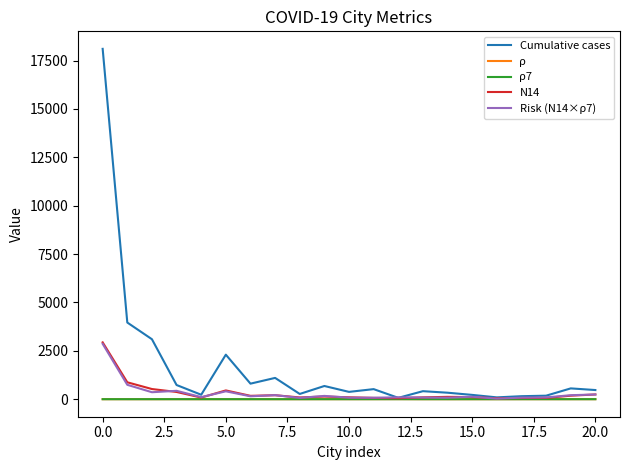

Which series has the largest total across all categories?

Cumulative cases